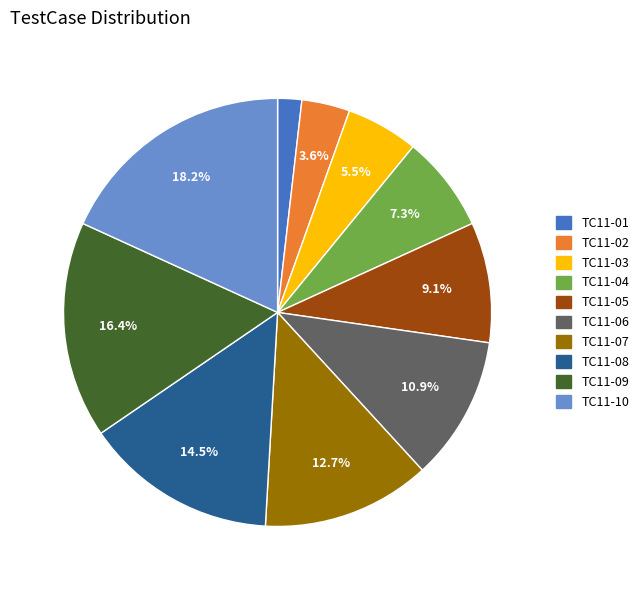

Between TC11-06 and TC11-03, which is larger?

TC11-06